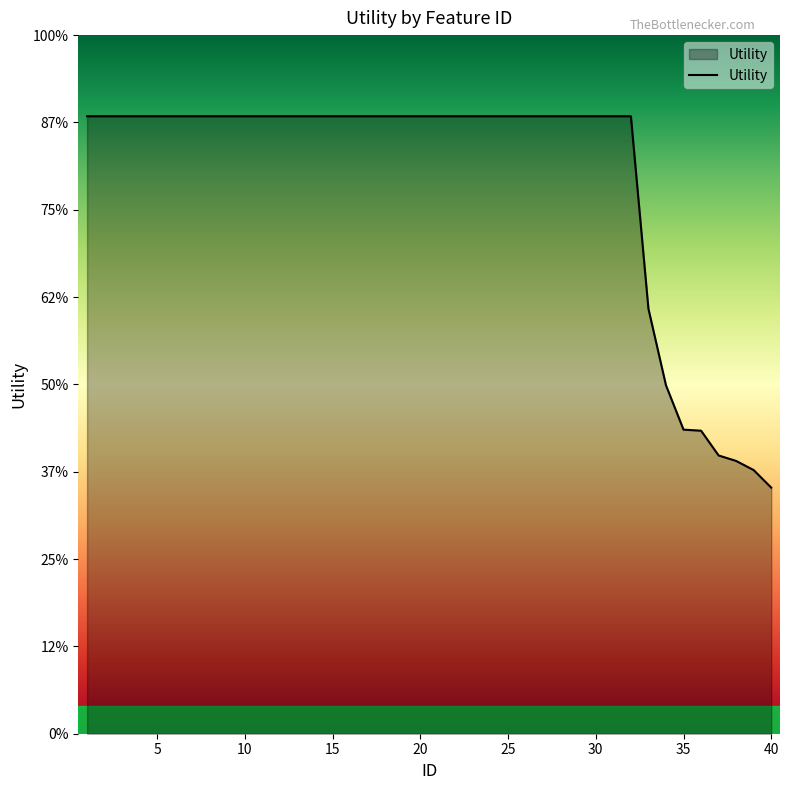

Is this an area chart (filled region under the line)?

Yes